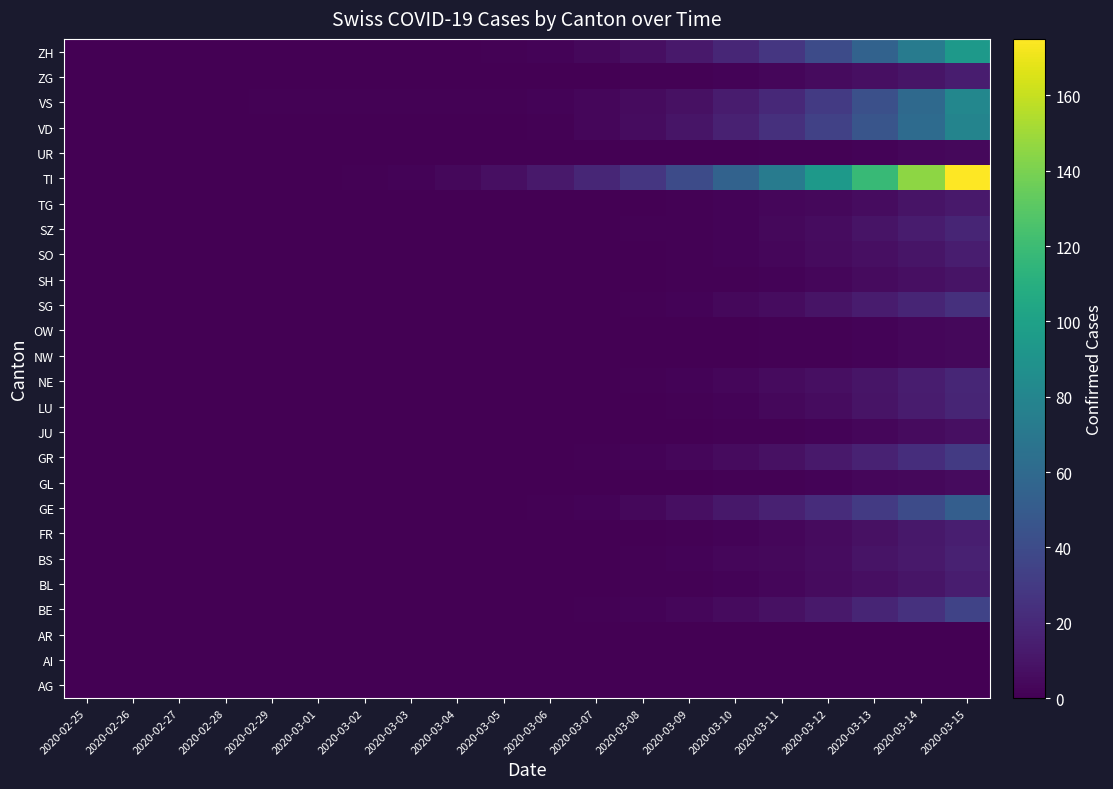

Count the number of data series in this chart.

26